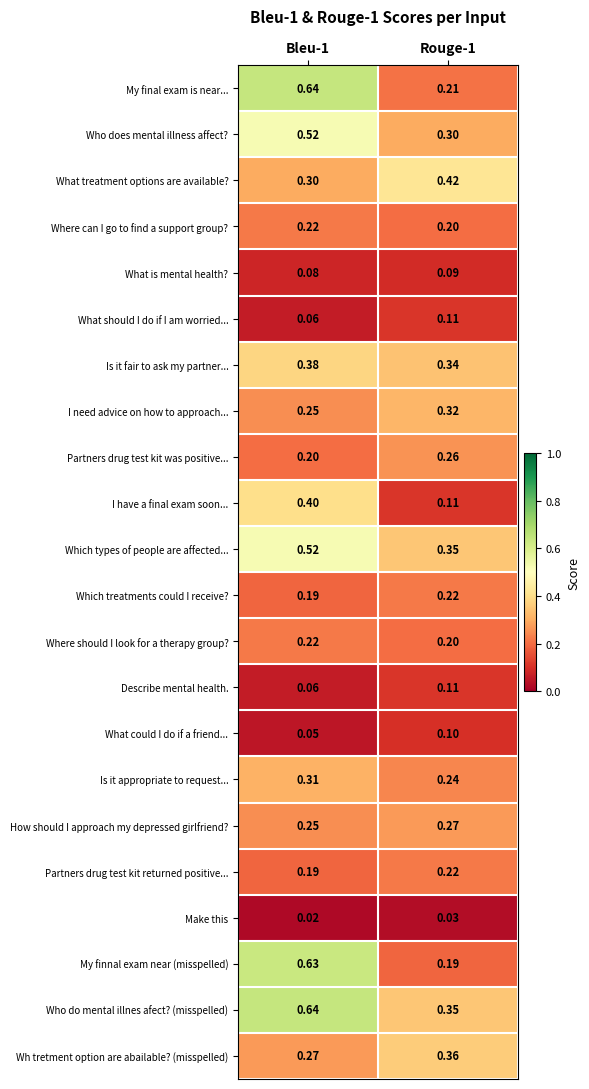

Which series has the largest total across all categories?

Who do mental illnes afect? (misspelled)